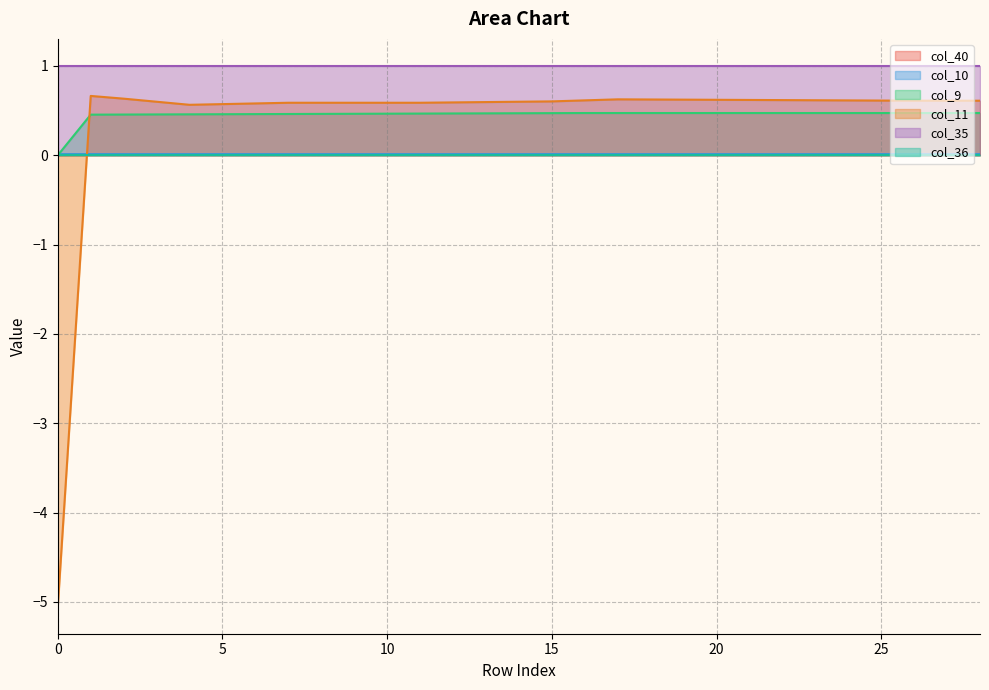

How many interior local peaks does the col_10 series have?

1